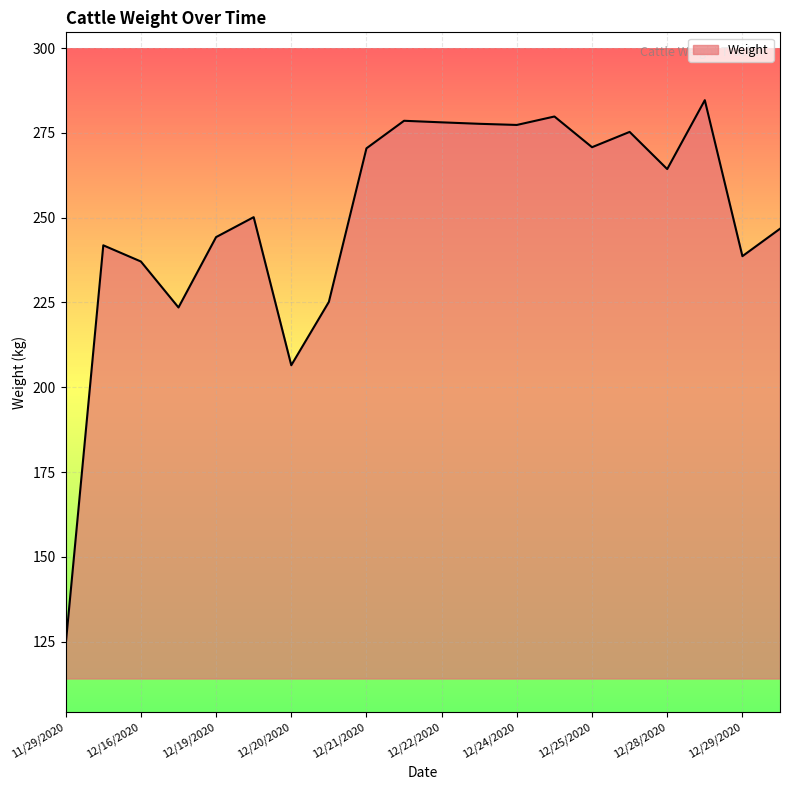

What is the minimum value shown in the chart?

124.2